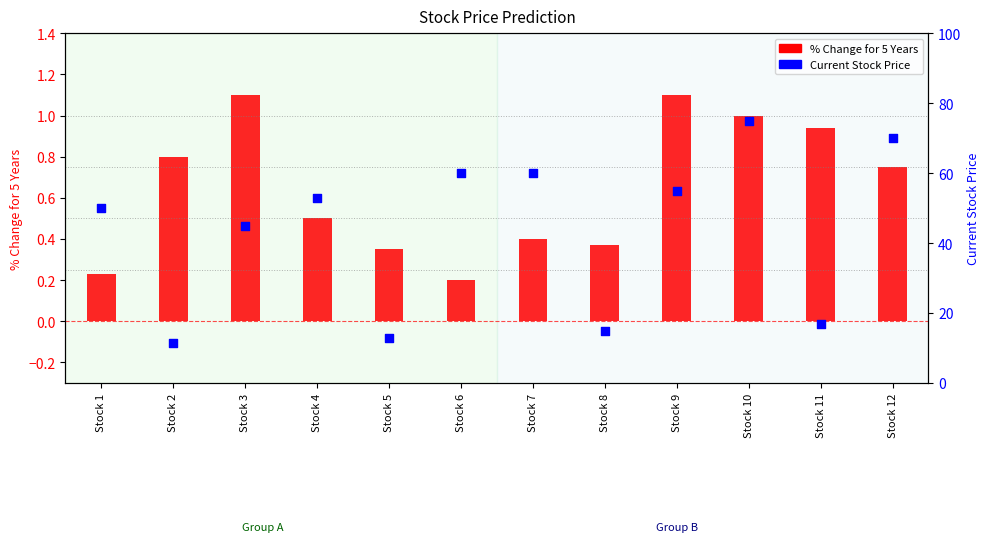

At which category is the sum across all series the highest?

Stock 10